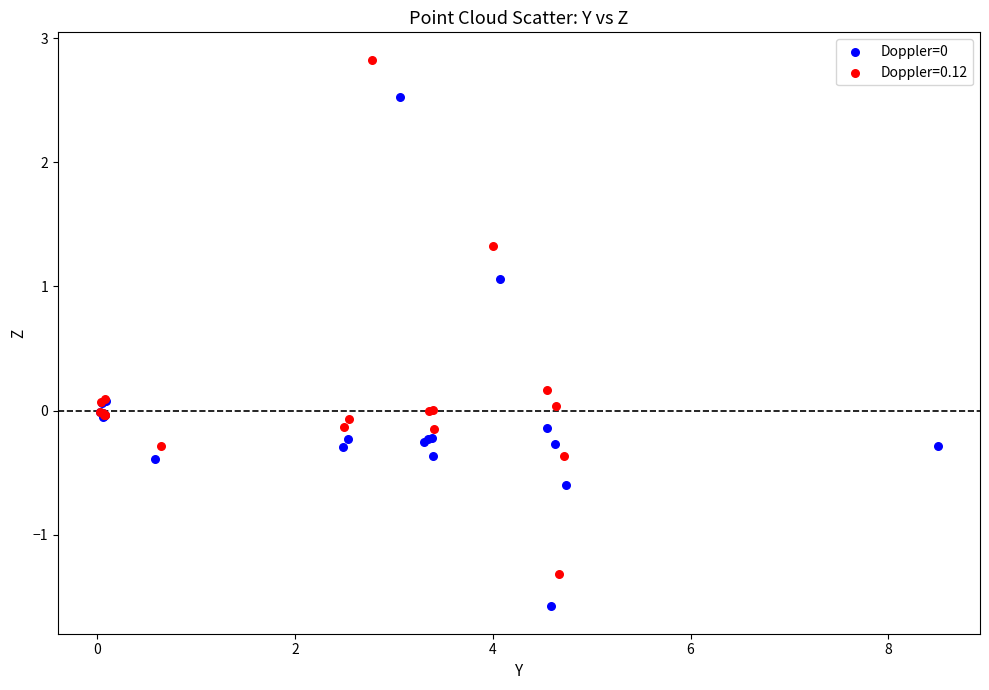

Which series reaches the maximum Y coordinate?

Doppler=0.12